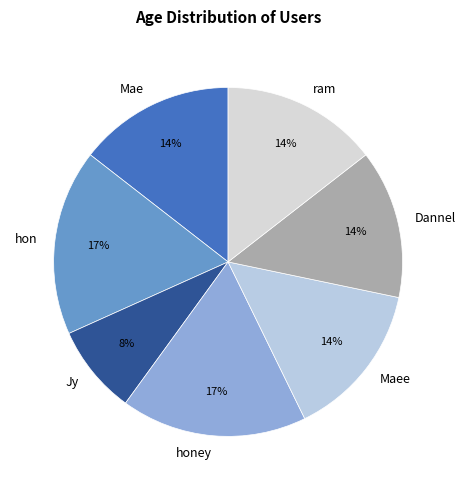

The Maee slice represents 14% of the pie. True or false?

True